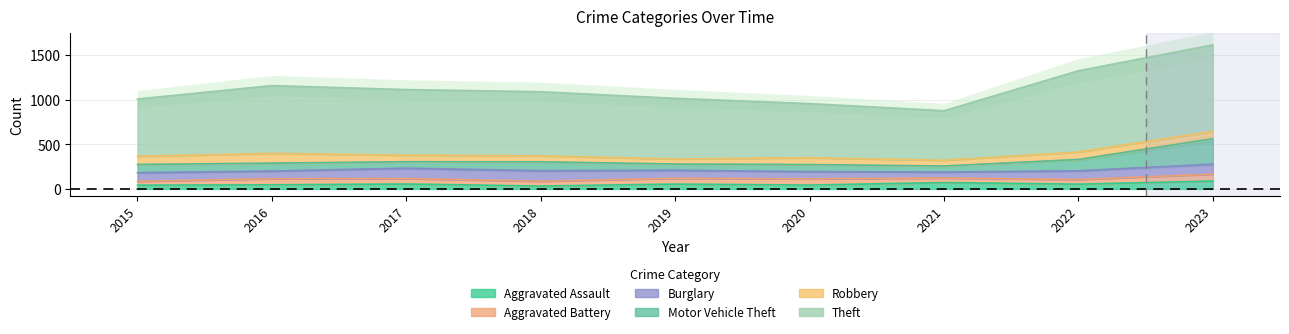

At how many categories does at least one series exceed 408?

9